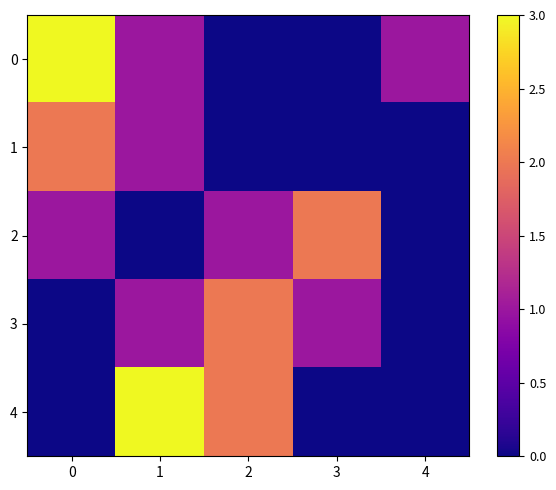

Reading left to right, transcribe all the data shown in this chart.

0: 0=3	1=1	2=0	3=0	4=1
1: 0=2	1=1	2=0	3=0	4=0
2: 0=1	1=0	2=1	3=2	4=0
3: 0=0	1=1	2=2	3=1	4=0
4: 0=0	1=3	2=2	3=0	4=0